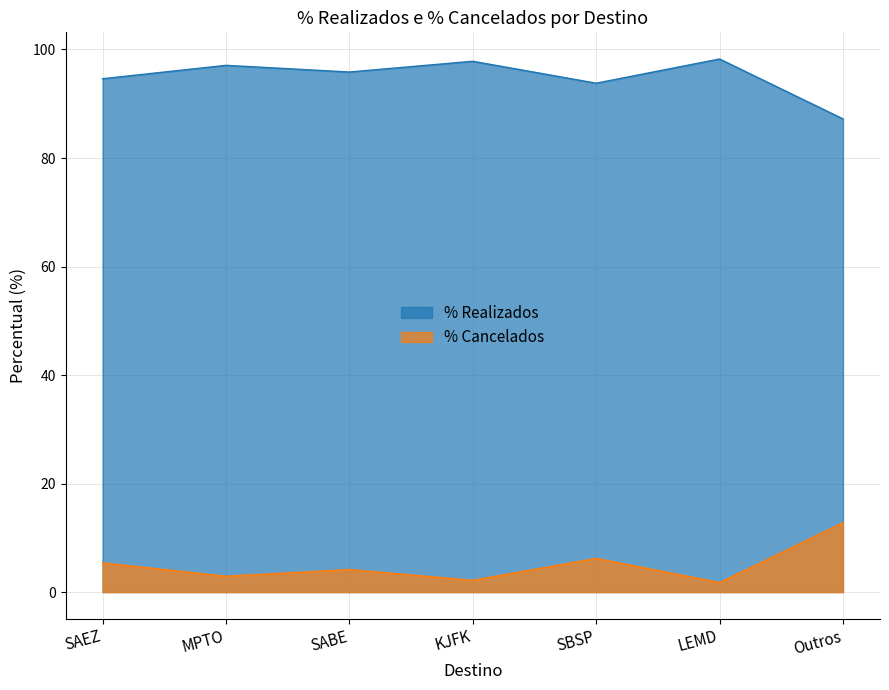

In % Cancelados, how many points are lower than both neighbors (excluding endpoints)?

3